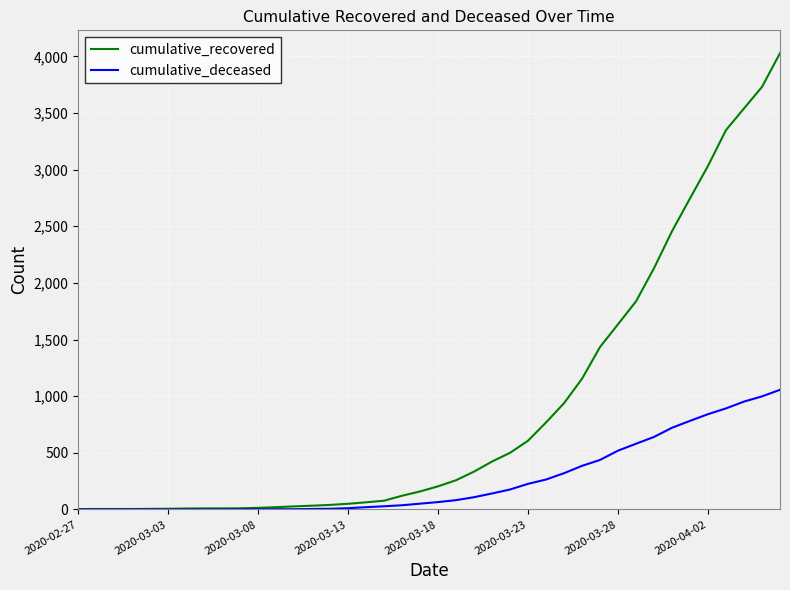

Which series has the widest spread of values?

cumulative_recovered